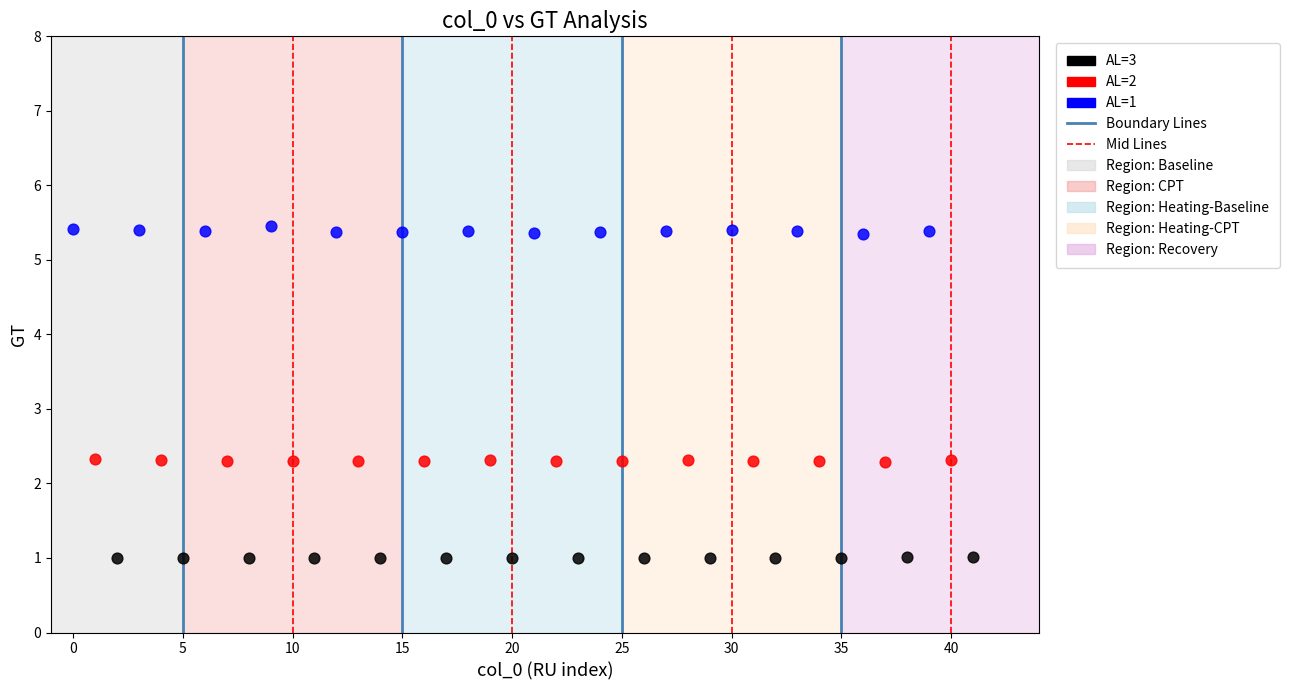

Which series contains the highest Y value?

AL=1